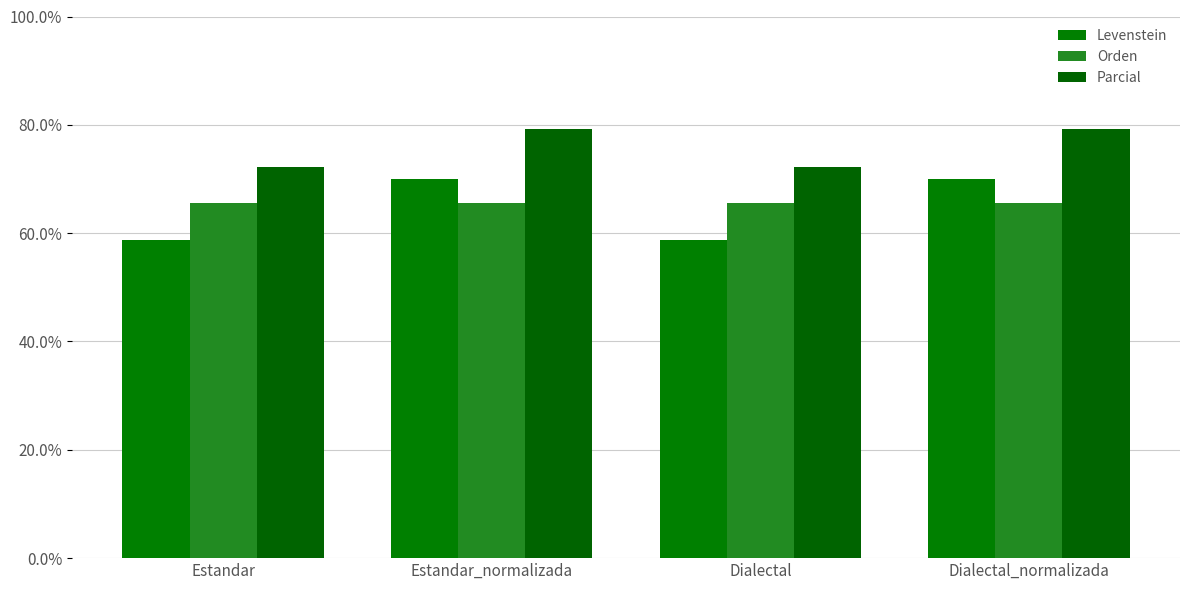

What is the lowest value of the Orden series?

65.5